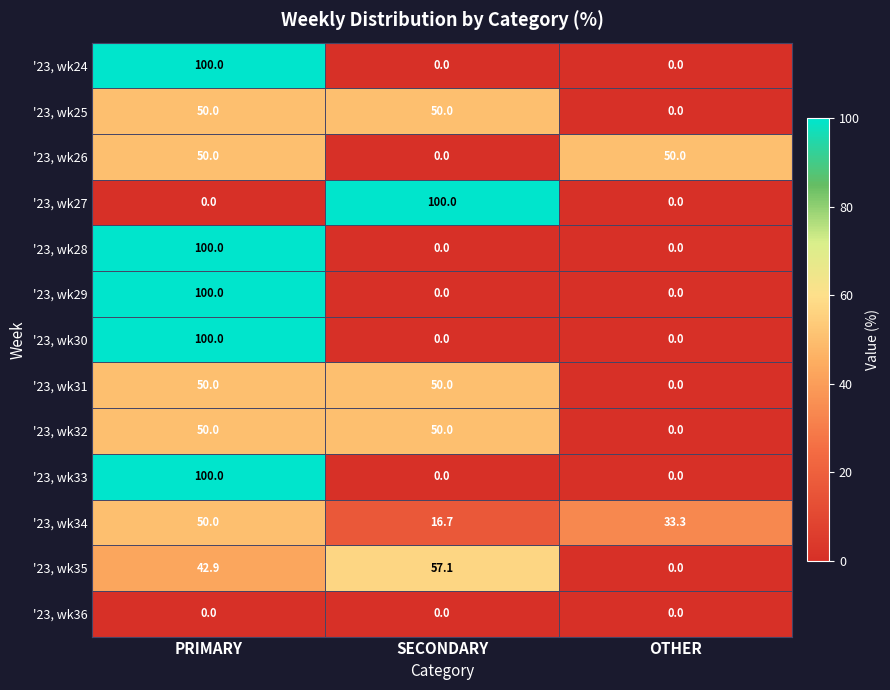

The '23, wk29 series shows 0.0 at SECONDARY. True or false?

True